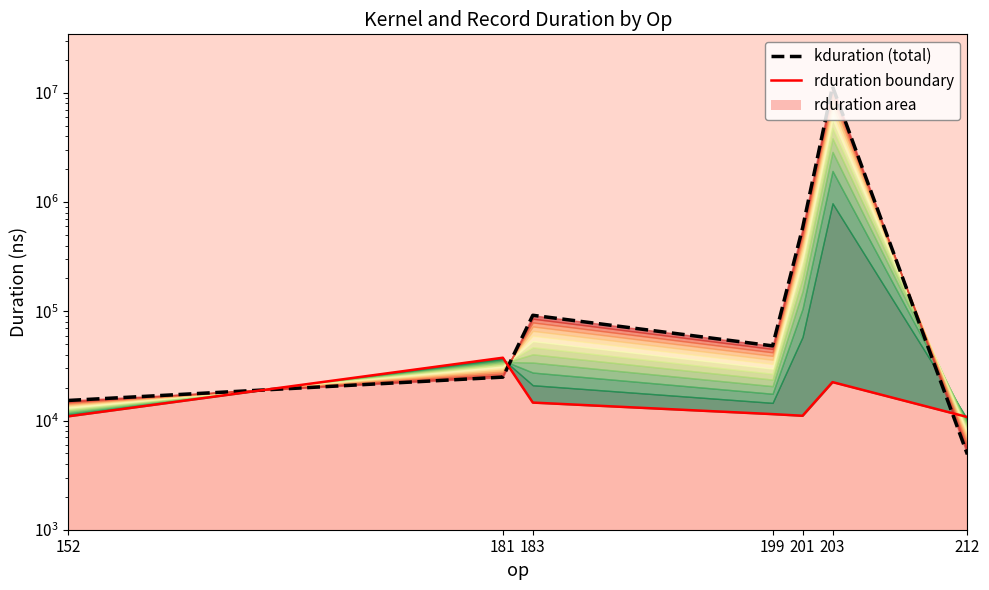

Which category has the highest value across all series?

203